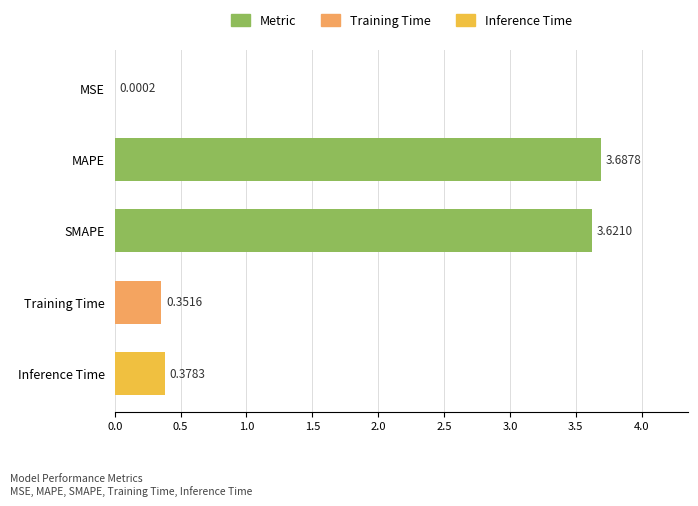

What is the sum of all values?

8.0